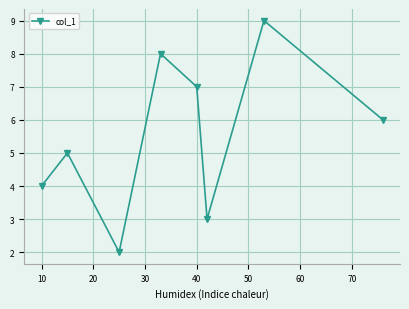

What is the sum of all values?

44